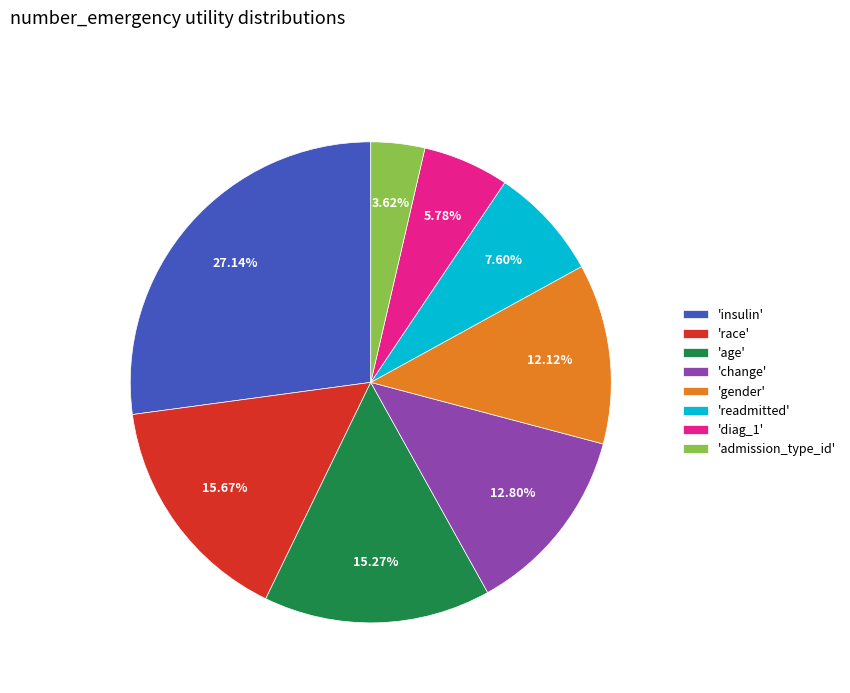

Combined, do 'race' and 'insulin' account for over 50%?

No